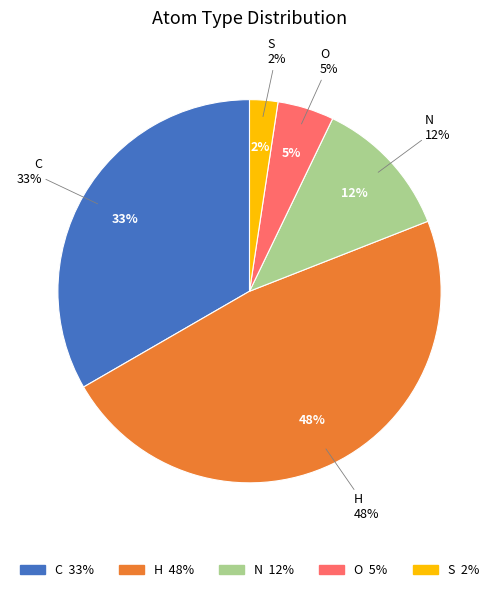

Is the sum of N and O greater than half?

No